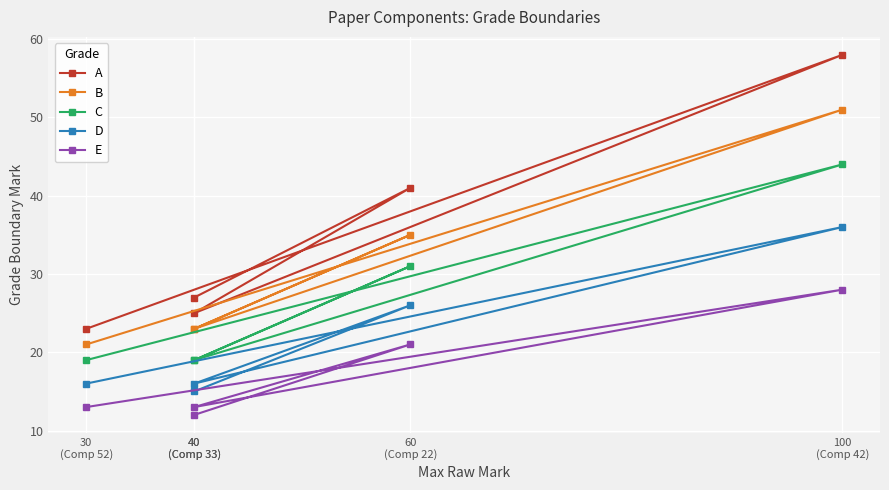

At which label is B closest to 36?

60
(Comp 22)